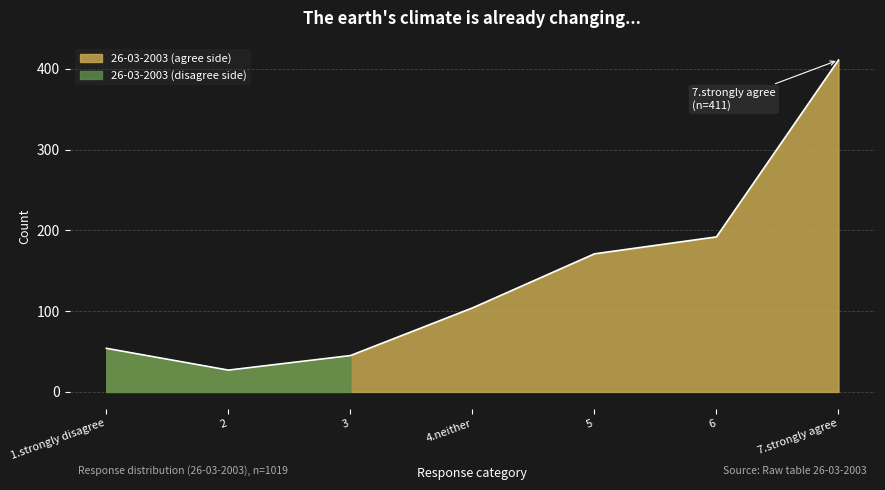

How many data points are less than 104?

3